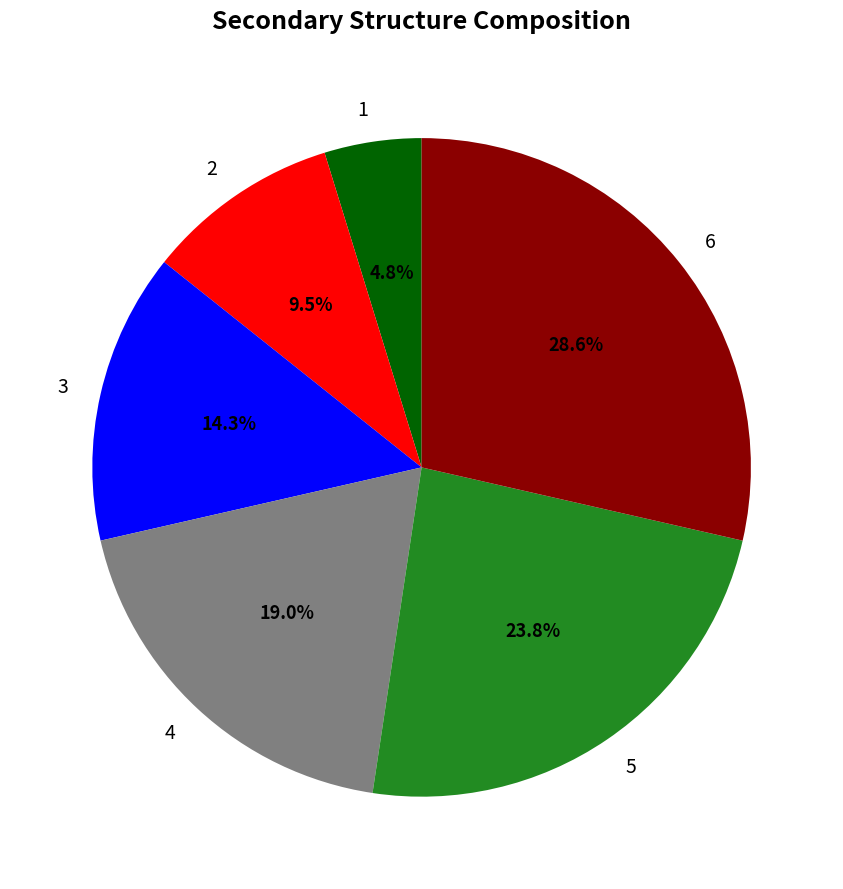

Does 6 account for over 50% of the chart?

No